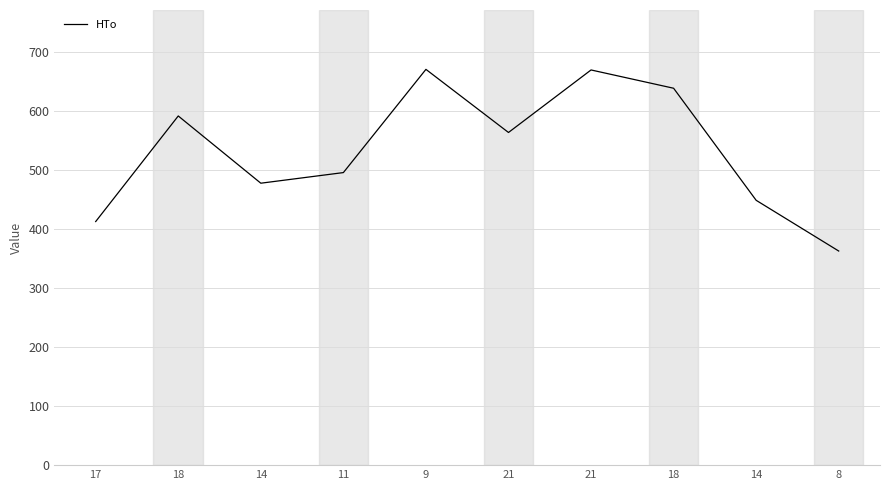

Is this an area chart (filled region under the line)?

No